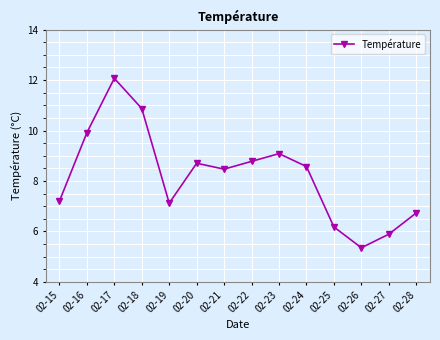

Reading left to right, list all the values displayed in this chart.

7.2	9.9	12.1	10.9	7.1	8.7	8.5	8.8	9.1	8.6	6.2	5.4	5.9	6.7